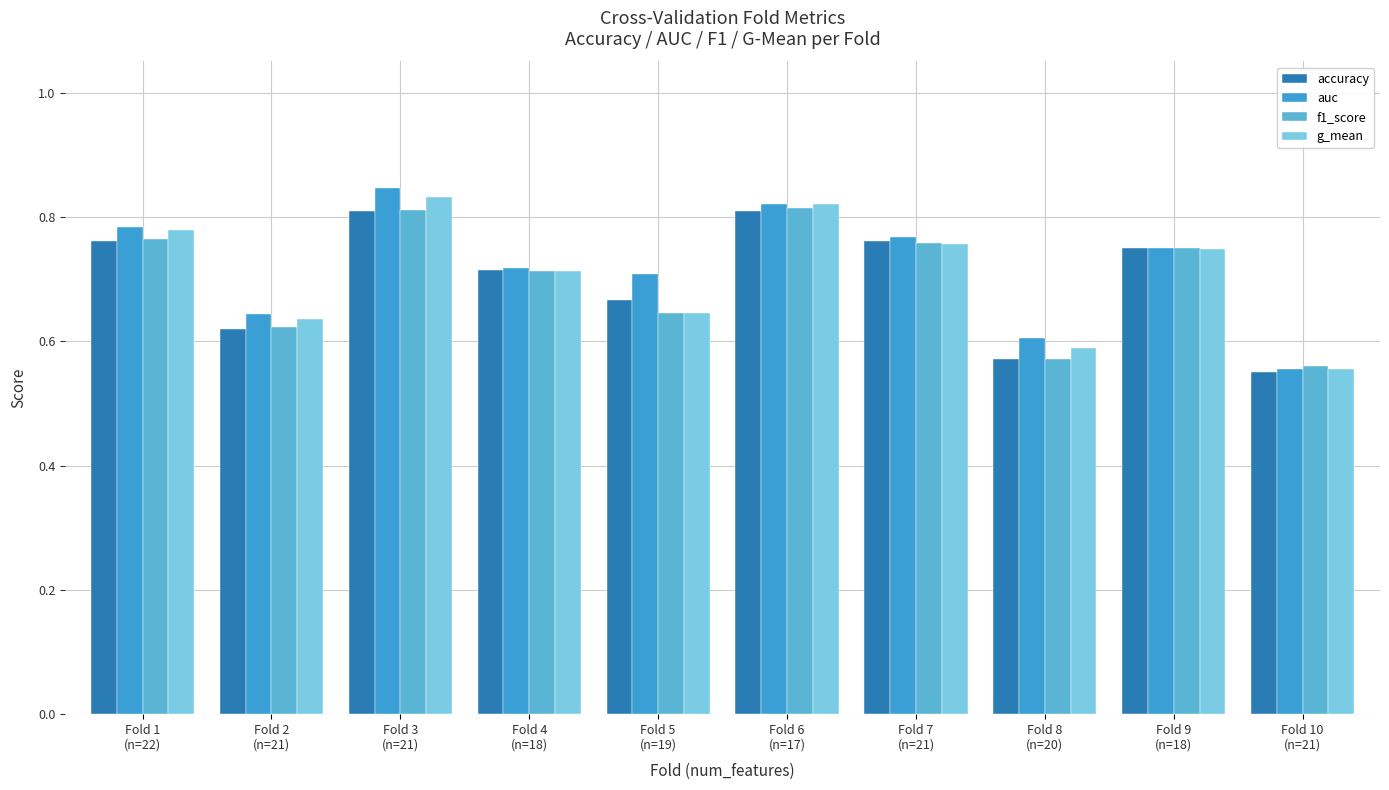

At how many categories does at least one series exceed 0?

10